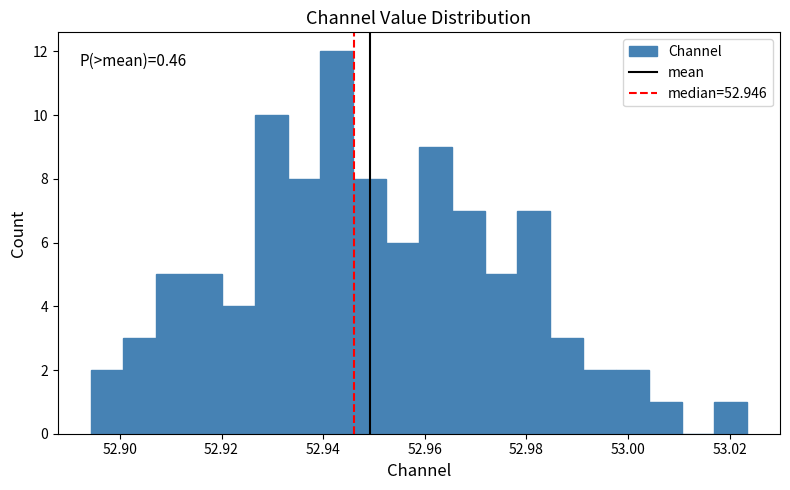

Read against the x-axis, roughly where is the centre of the tallest bar?

52.942